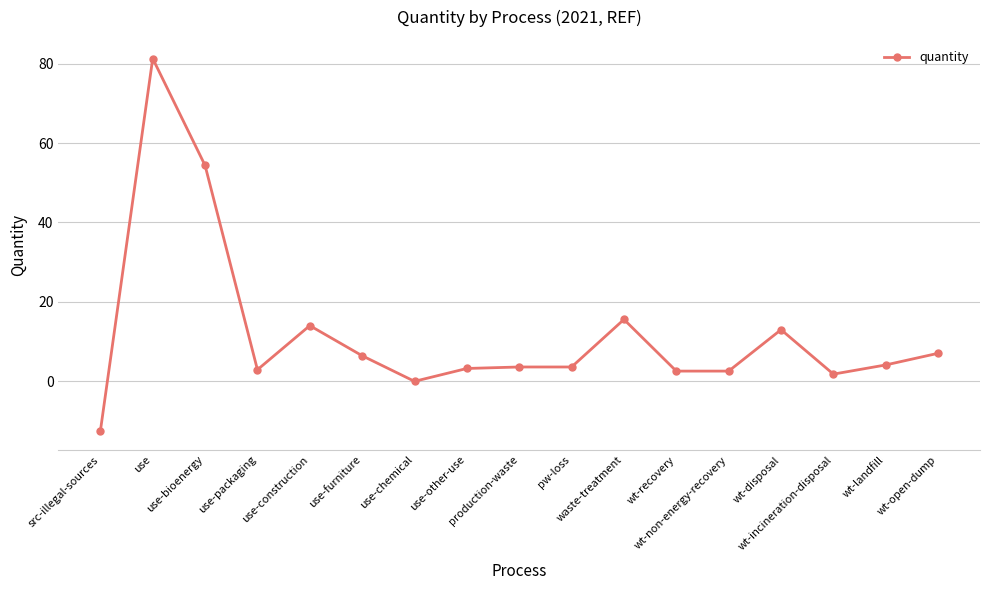

What position from the left is use?

2